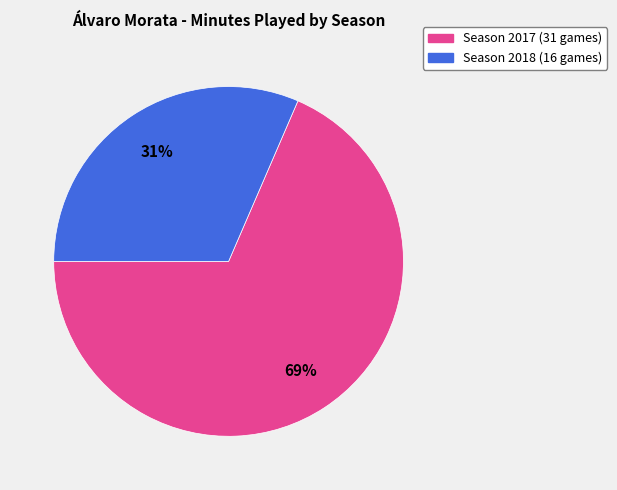

To the nearest percent, what is the combined percentage of Season 2017 (31 games) and Season 2018 (16 games)?

100%